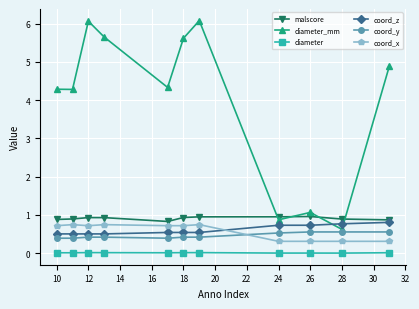

Which series has the largest range (max minus min)?

diameter_mm